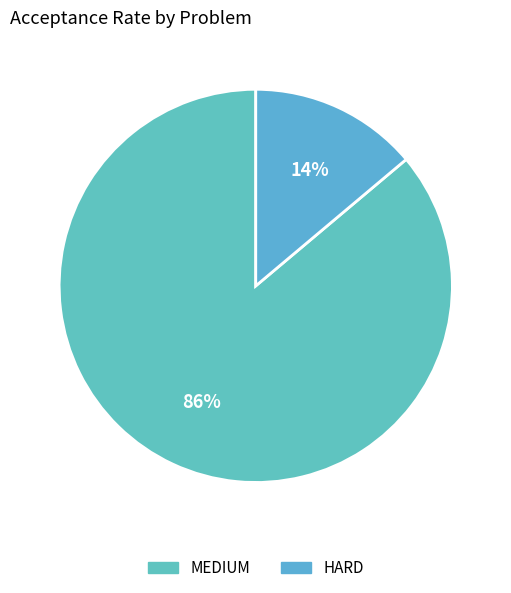

How many segments does this pie chart have?

2